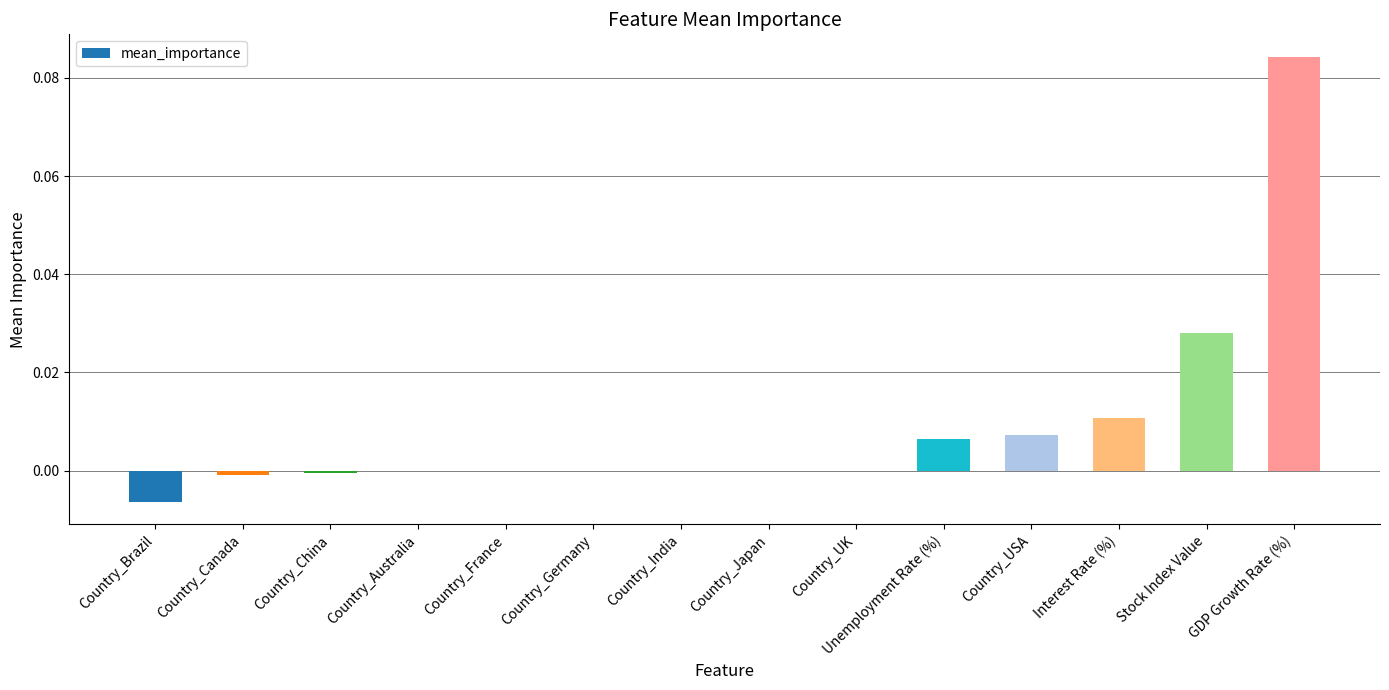

Which has a higher value, Interest Rate (%) or Country_Germany?

Interest Rate (%)